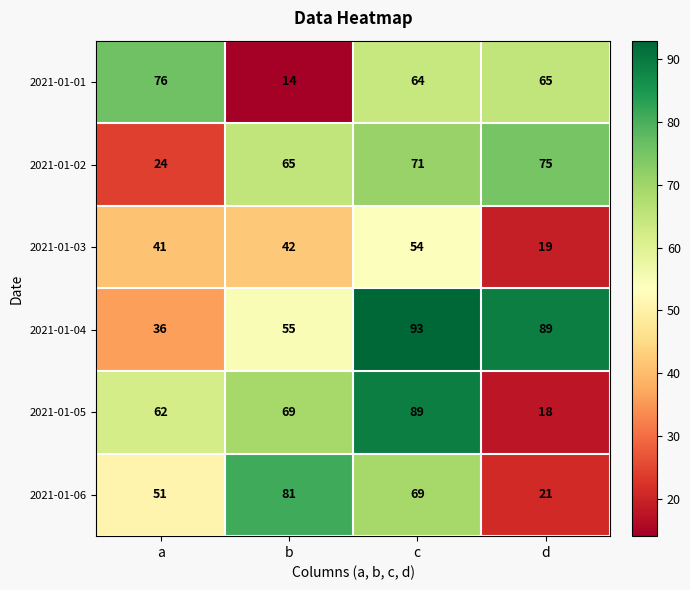

Between b and c, which series saw the biggest shift?

2021-01-01